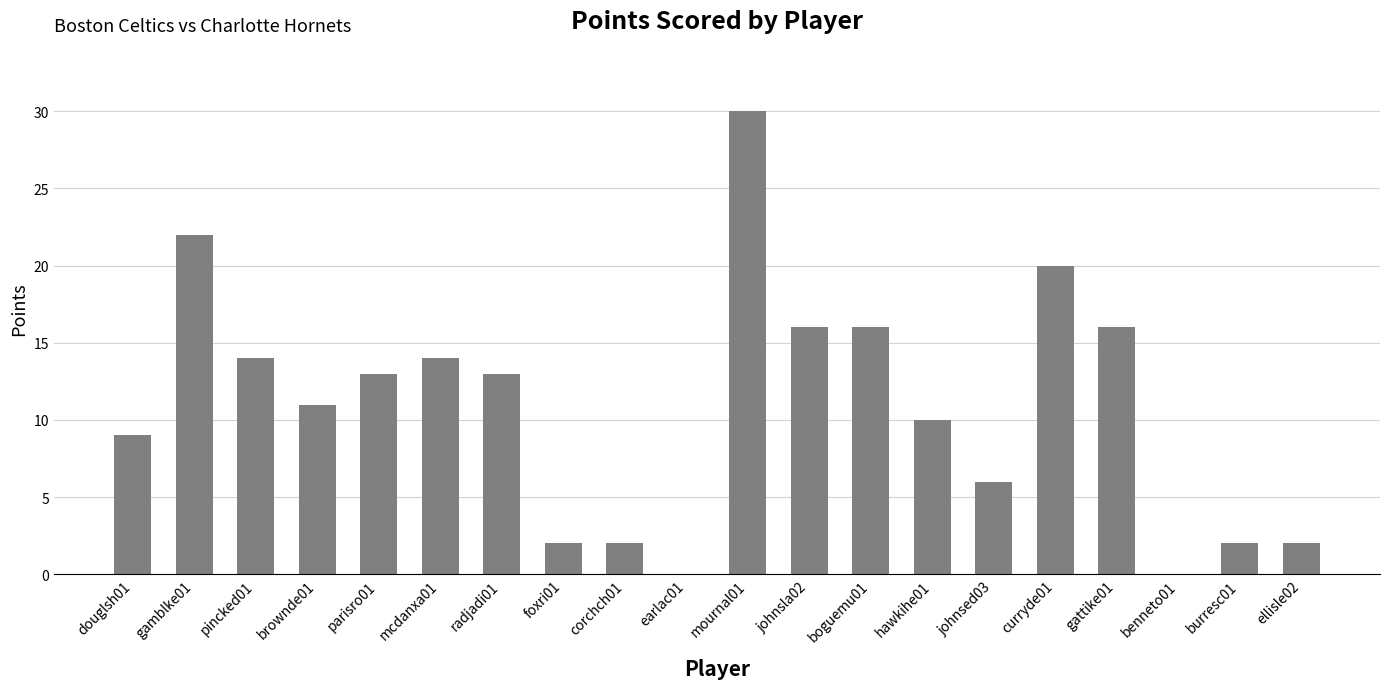

The value at boguemu01 is 16. True or false?

True